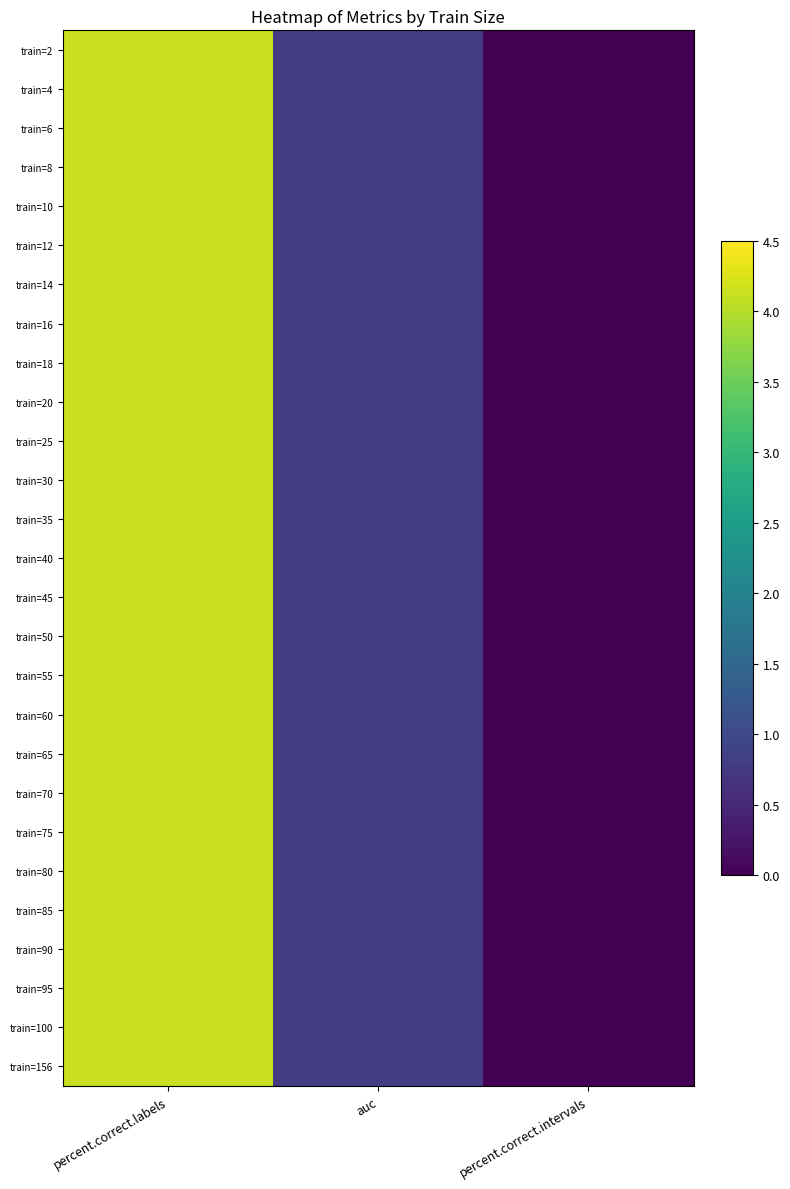

Which series has the widest spread of values?

train=2